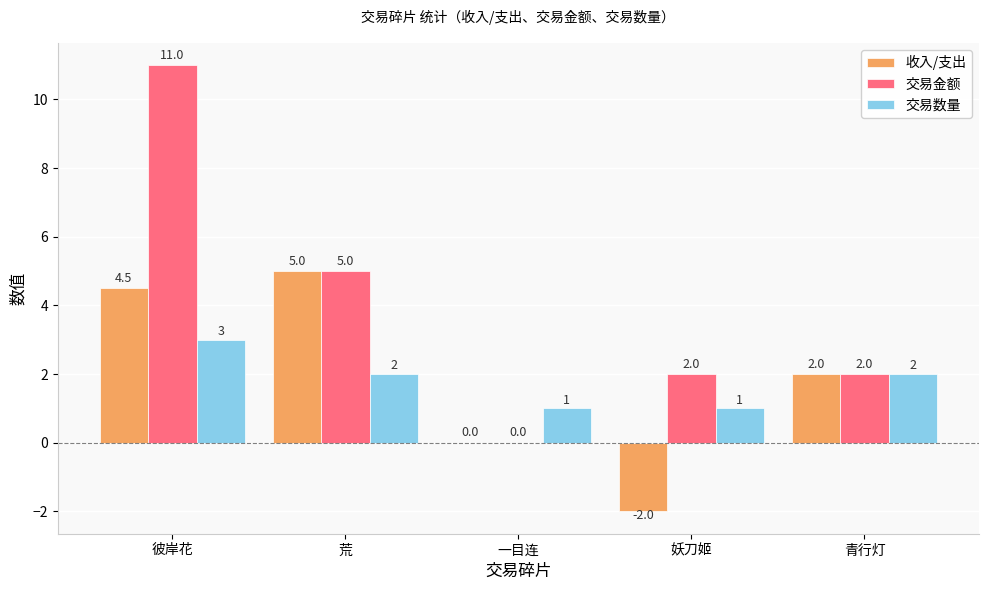

Which series has the widest spread of values?

交易金额